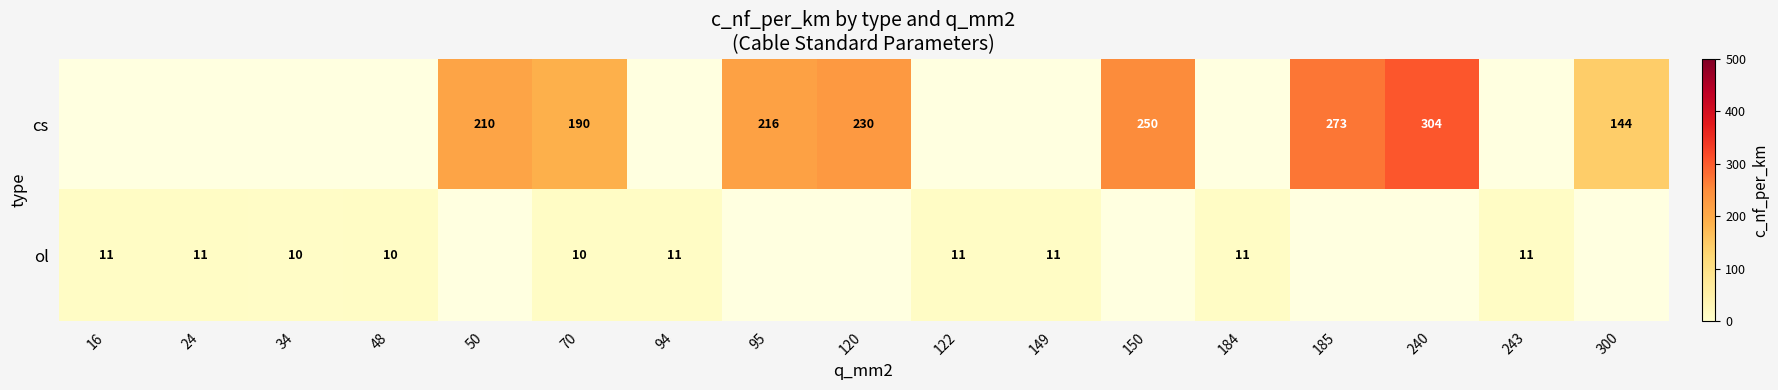

The value of ol at 16 is 20. True or false?

False